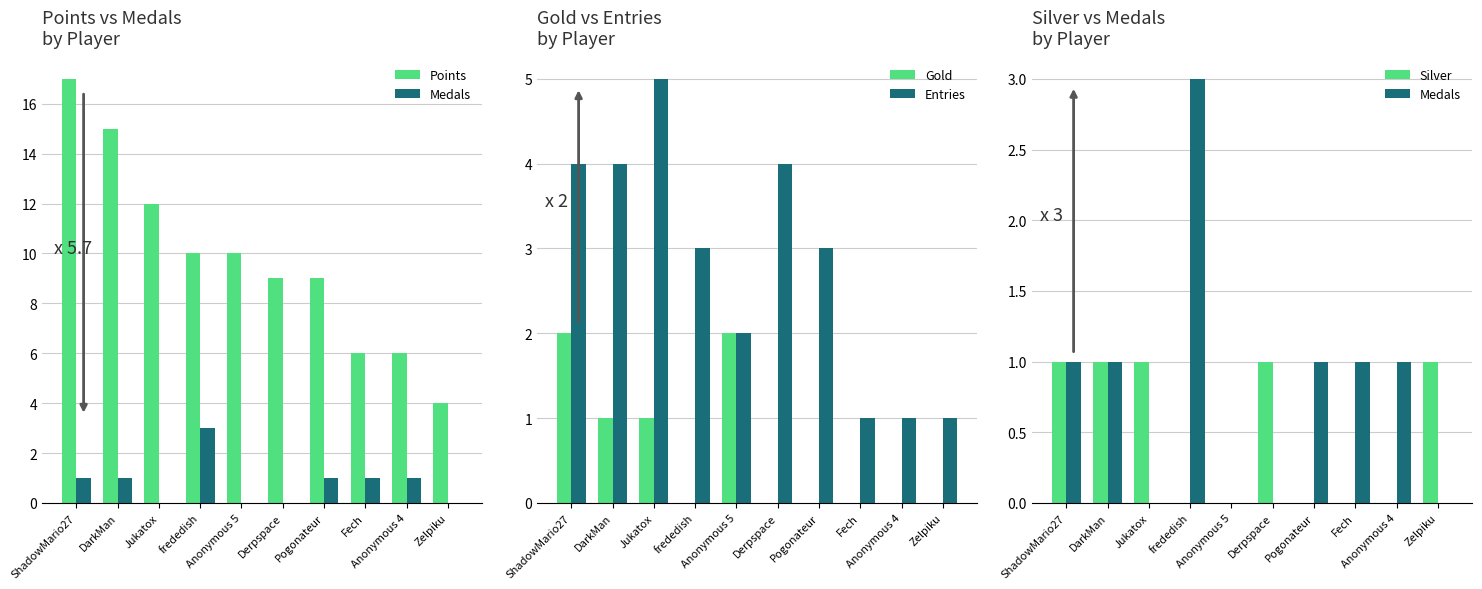

True or false: Medals has a value of 0 at Anonymous 5.

True